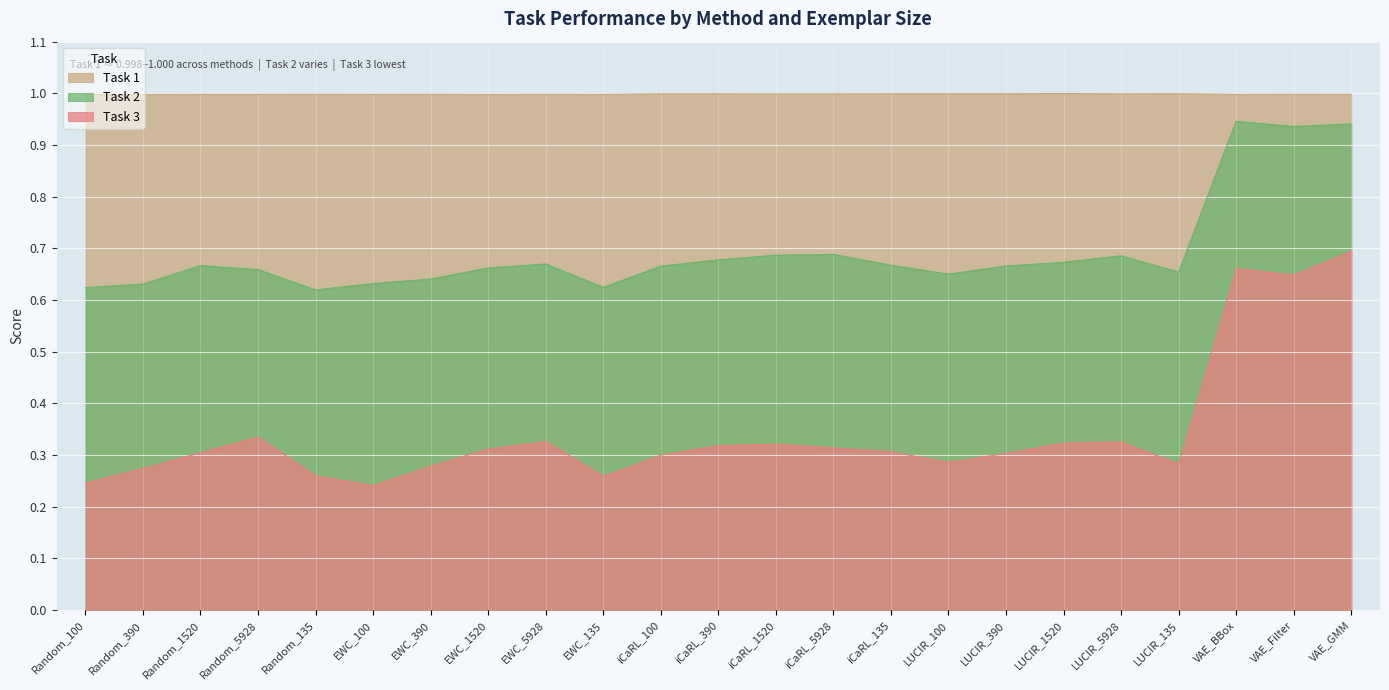

What is the total value across all series at VAE_BBox?

2.6